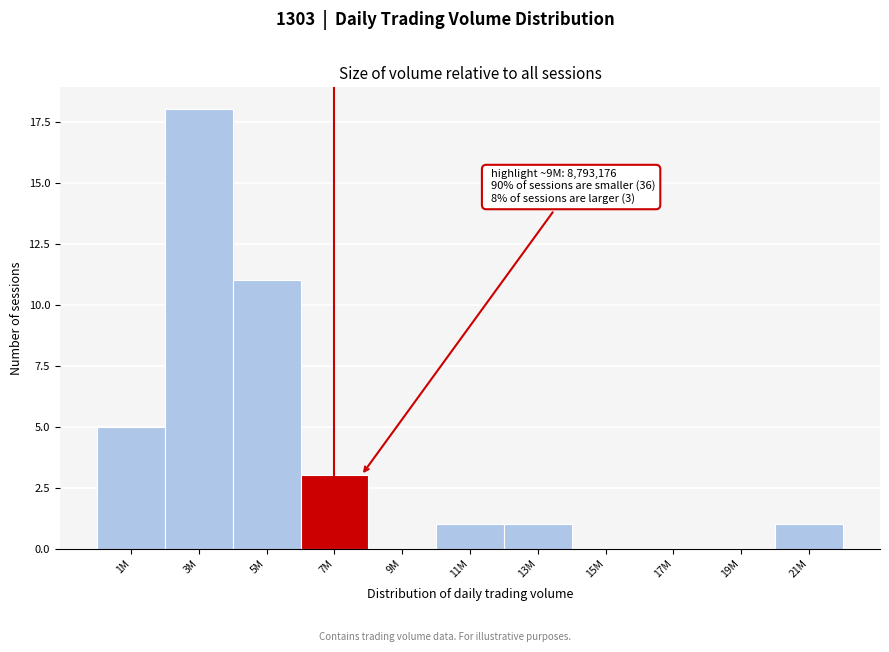

Reading right to left, transcribe all the data shown in this chart.

21M=1	19M=0	17M=0	15M=0	13M=1	11M=1	9M=0	7M=3	5M=11	3M=18	1M=5